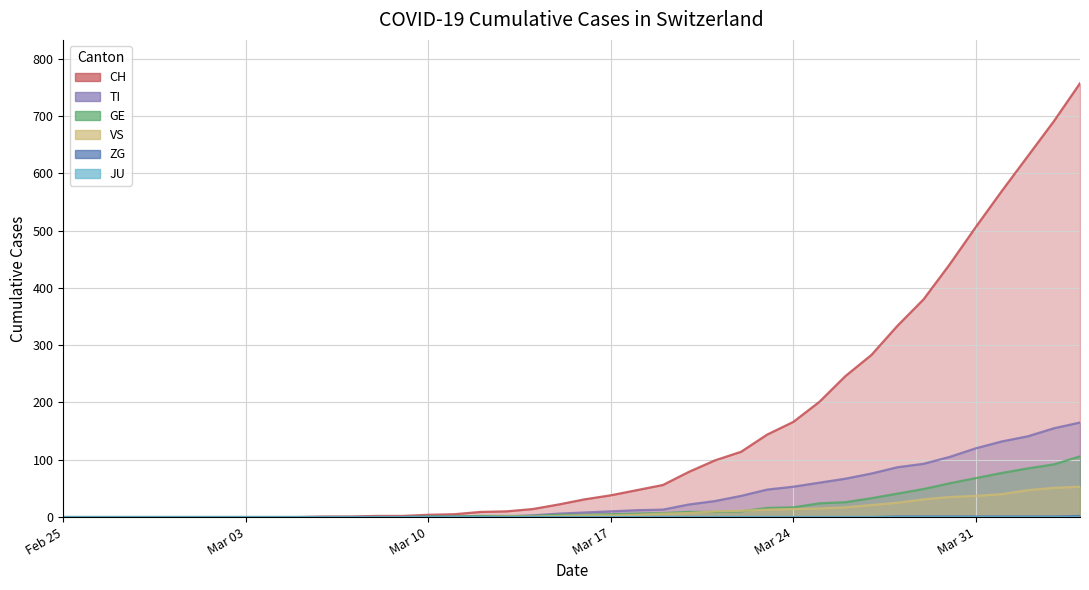

How many positive values does the CH series have?

30